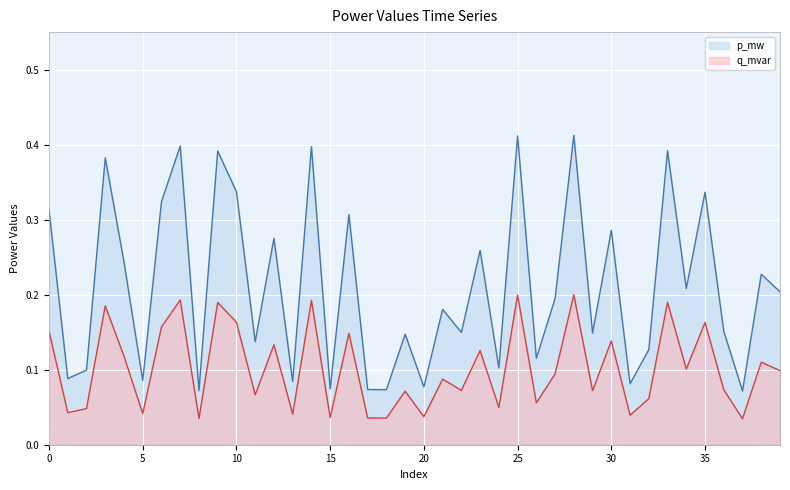

Count the p_mw values in the range 0 to 1.

40